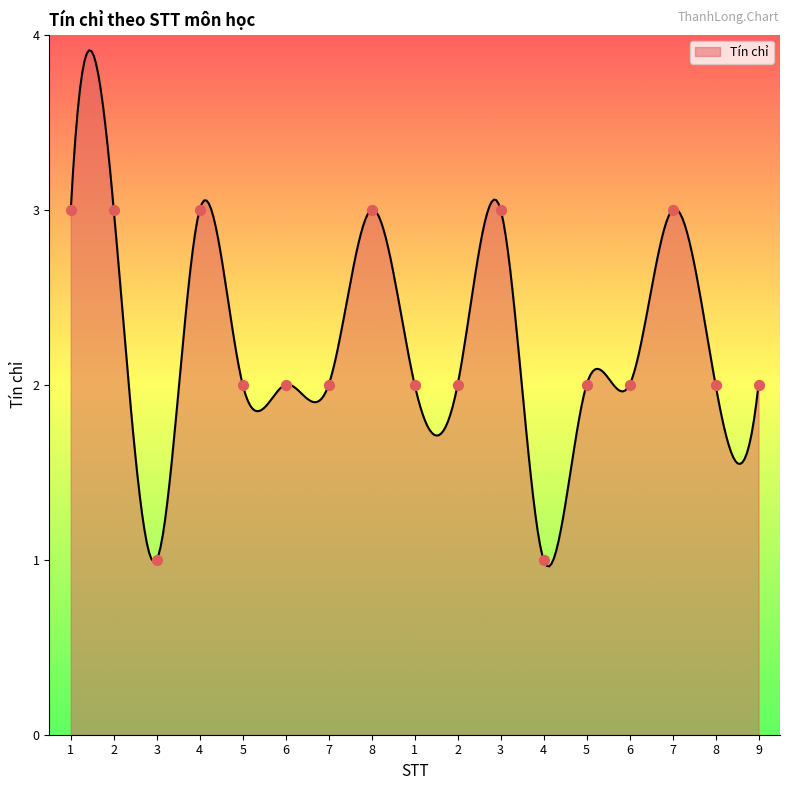

What is the change in value from 3 to 7?

+2